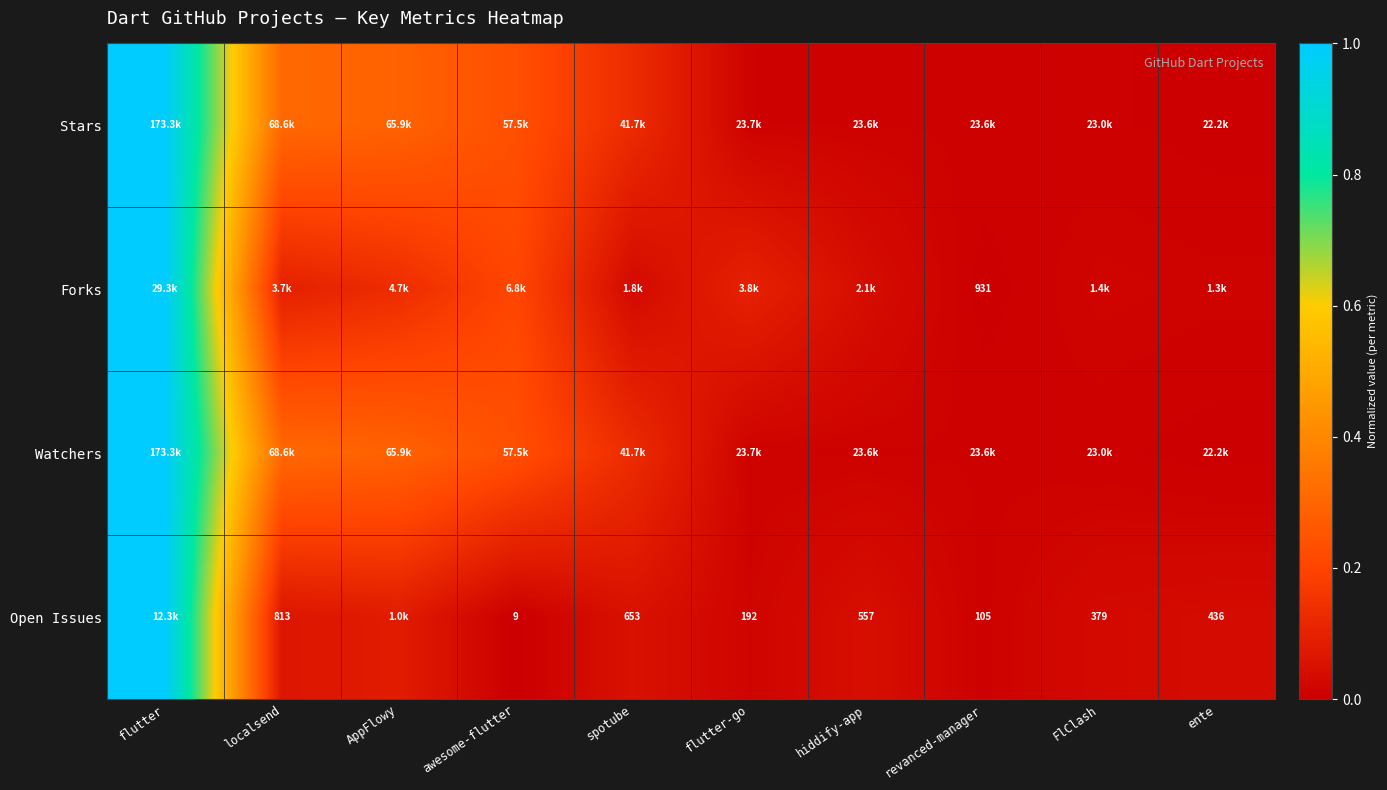

What is the sum of all Stars values?

2.0